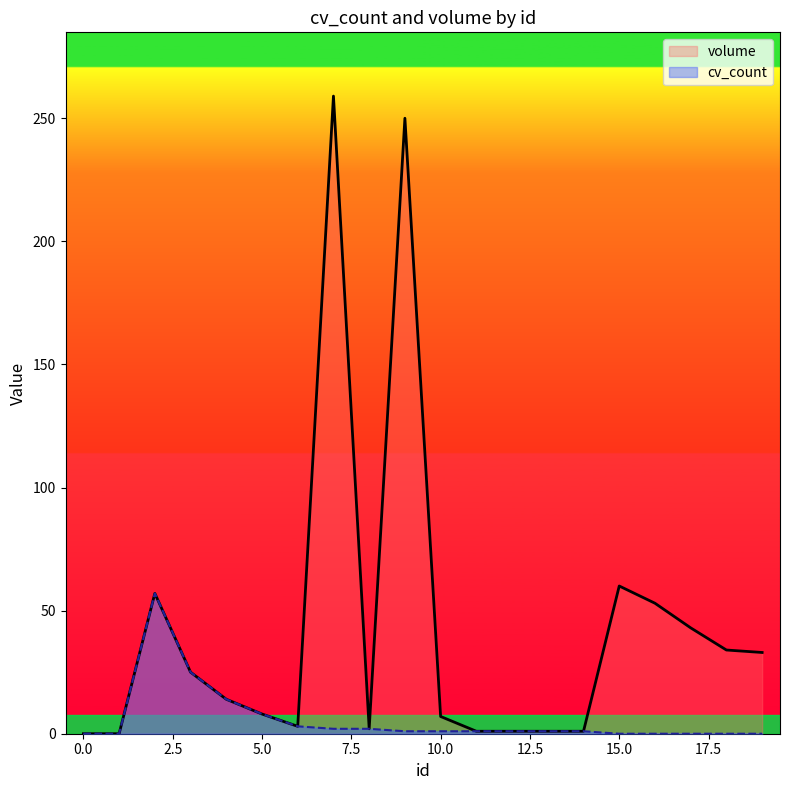

True or false: volume has a value of 259 at 7.

True